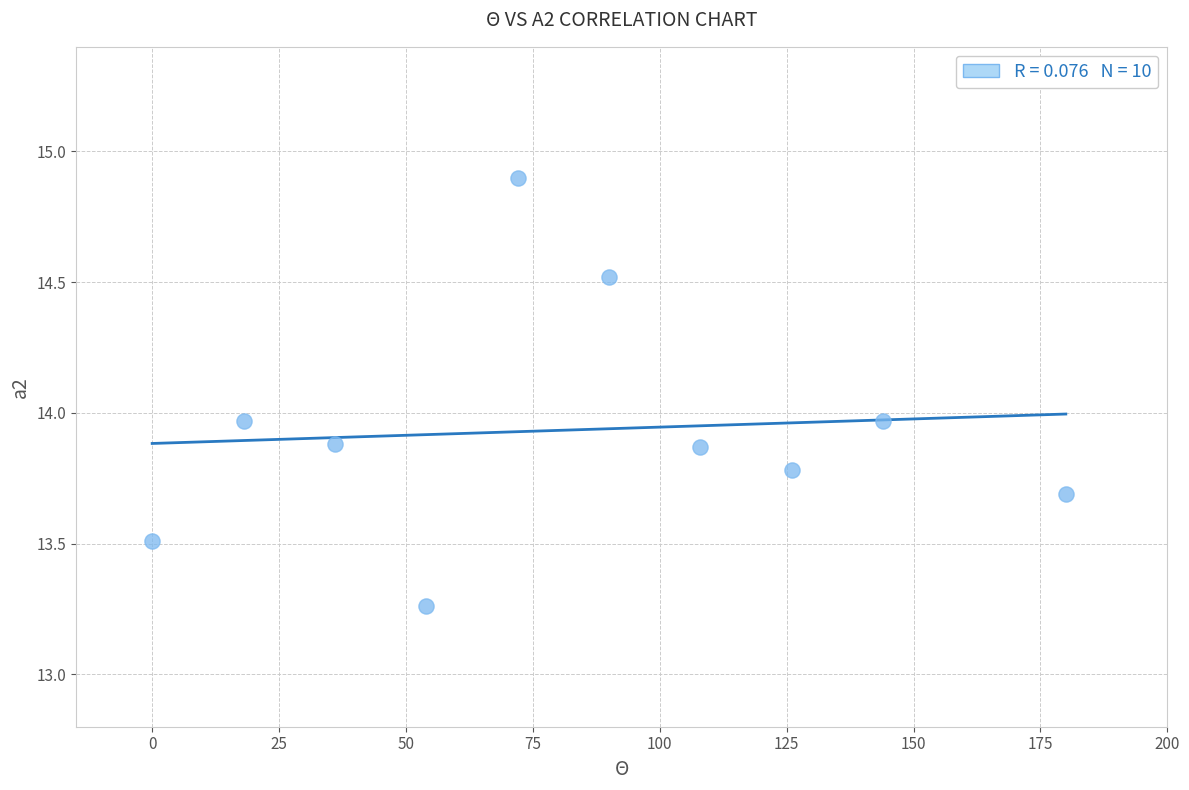

What is the average X value?

82.8